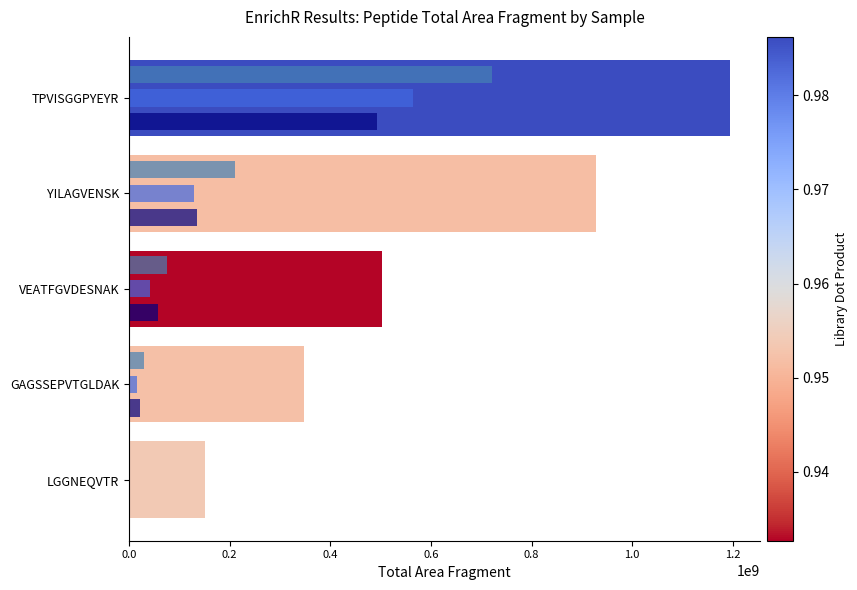

What is the total value across all series at YILAGVENSK?

1403771952